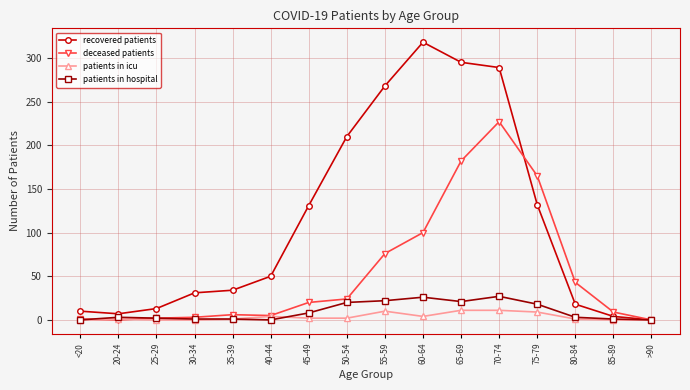

List the series in order of their peak value, highest first.

recovered patients, deceased patients, patients in hospital, patients in icu